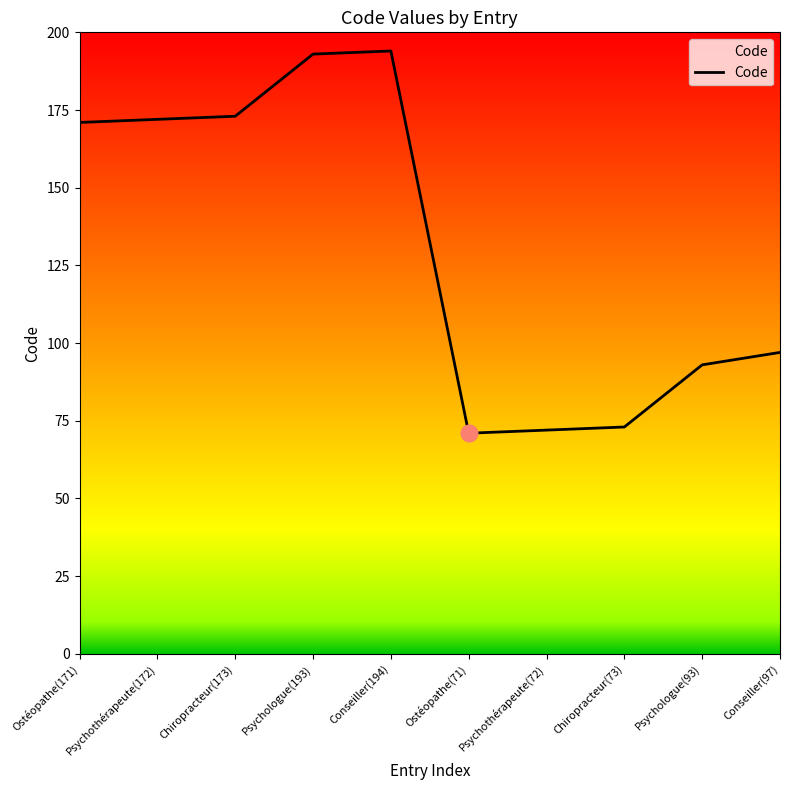

What is the maximum value shown in the chart?

194